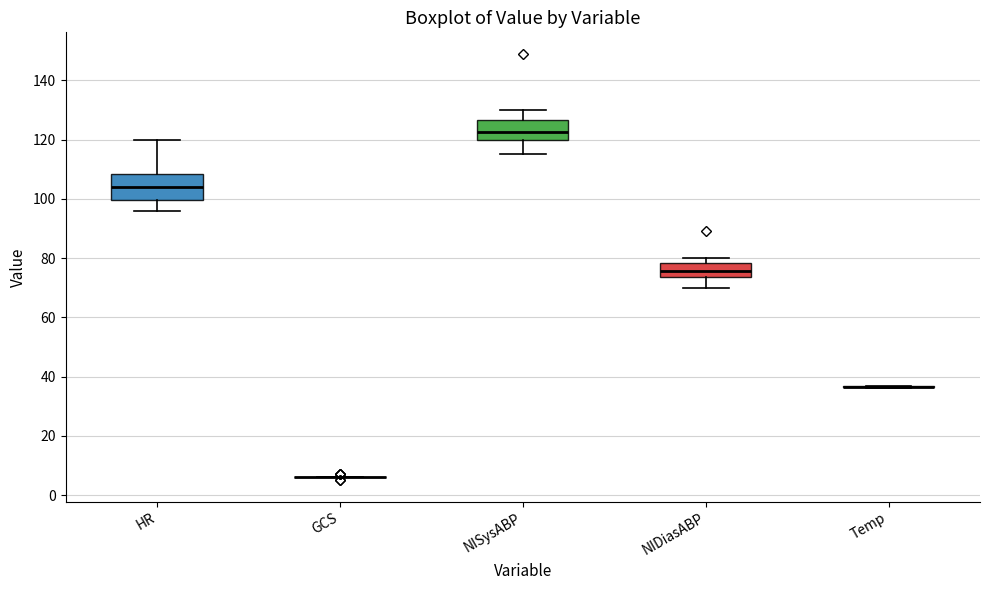

Reading left to right, read every box against the y-axis: the position of its median line, the range the box covers, and the ends of its whiskers. The values are not printed on the chart, so give them approximately, as read against the axis.

HR: median 104, box 100 to 108, whiskers 96 to 120
GCS: box collapsed to a line at 6, whiskers 6 to 6
NISysABP: median 122, box 120 to 126, whiskers 116 to 130
NIDiasABP: median 76, box 74 to 78, whiskers 70 to 80
Temp: box collapsed to a line at 36, whiskers 36 to 36